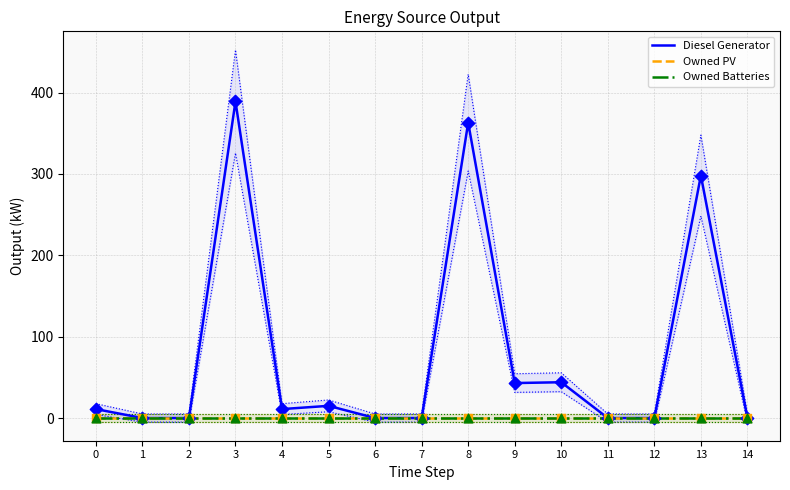

What are all the series names shown in the legend?

Diesel Generator, Owned PV, Owned Batteries